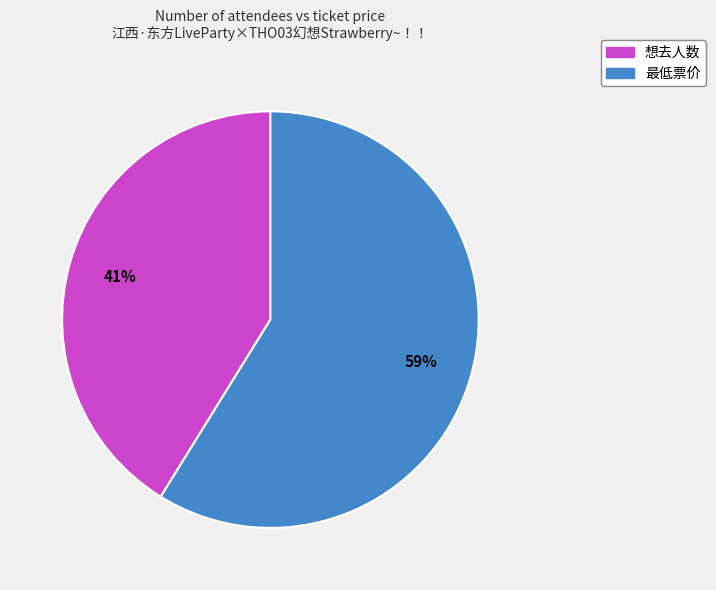

Which category has the biggest portion of the pie?

最低票价